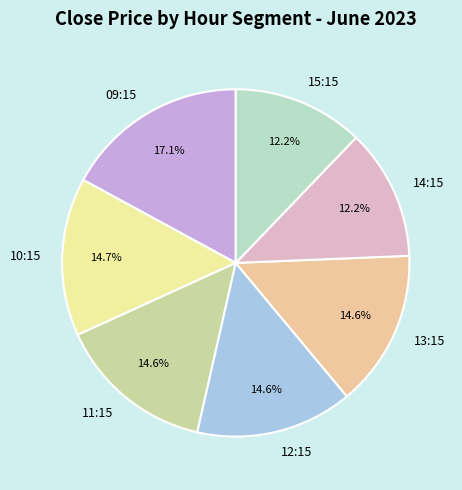

Which has a higher value, 14:15 or 09:15?

09:15